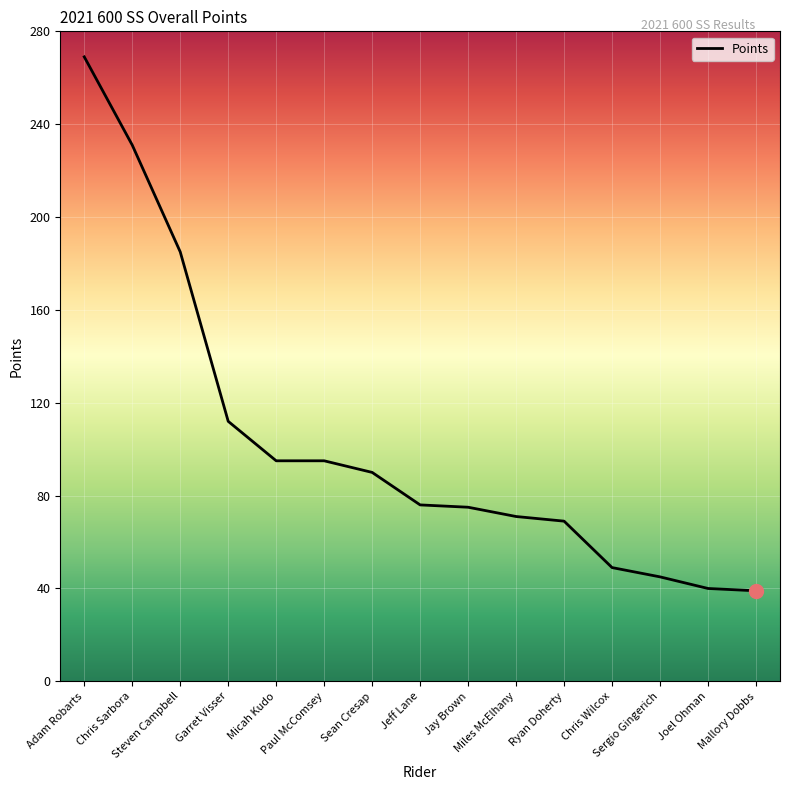

Does the chart have visible grid lines?

Yes